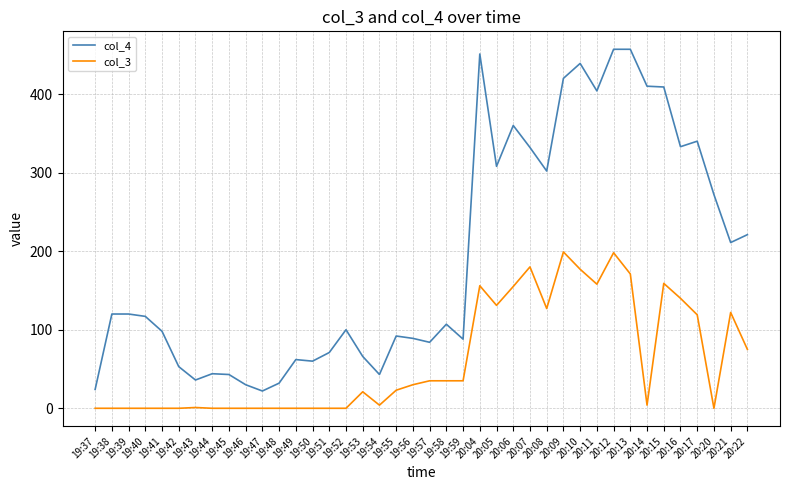

Is it true that col_3 equals 272 at 20:11?

False